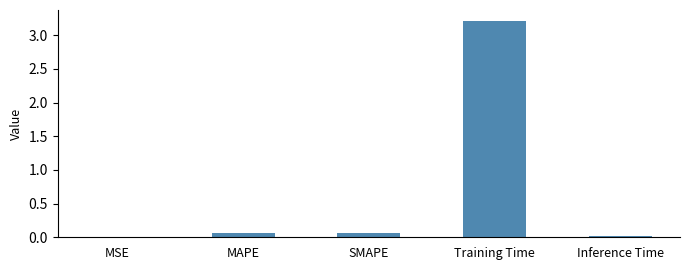

The chart shows a value of 4.2 at Training Time. True or false?

False